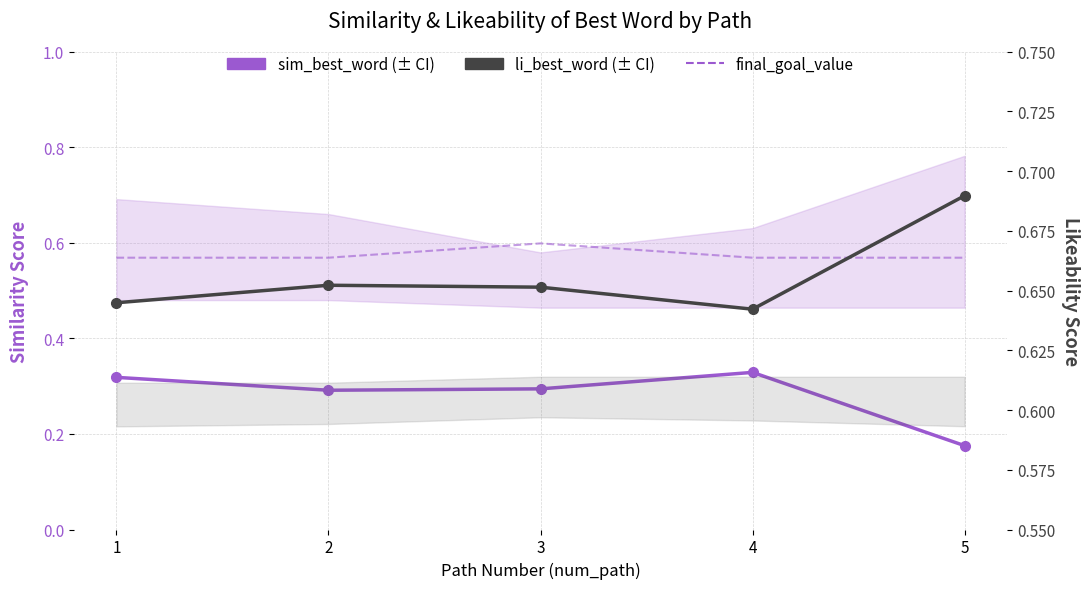

Read the sim_best_word value at 2.

0.3